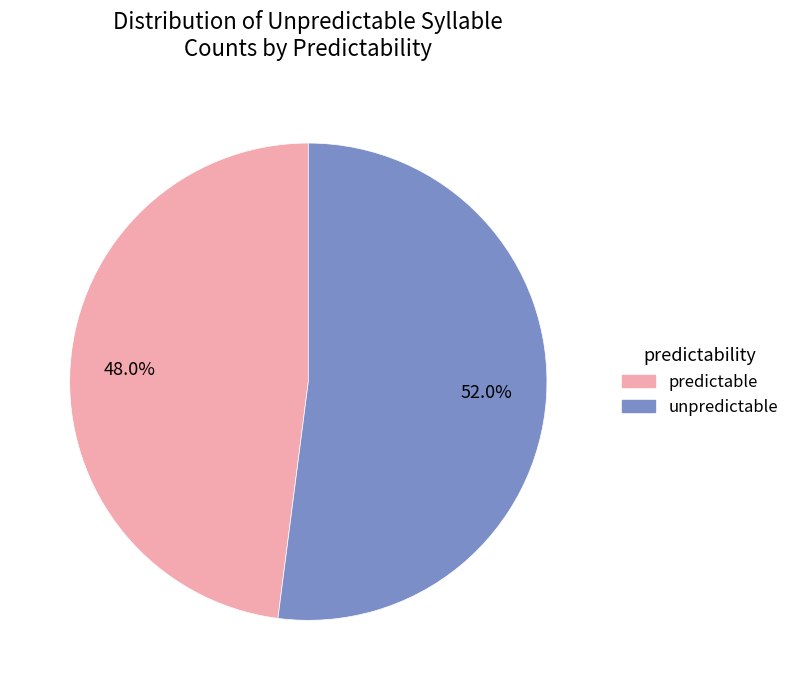

Is there any slice that represents more than half of the pie?

Yes